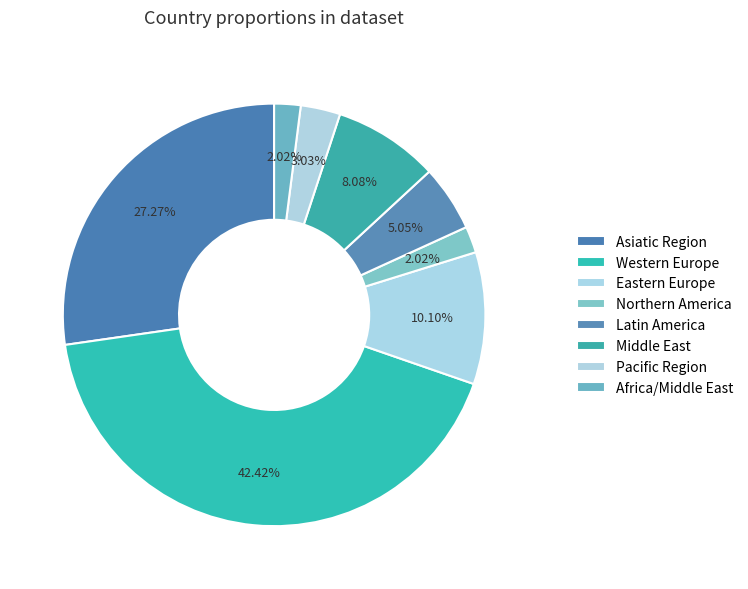

How many slices are in this pie chart?

8